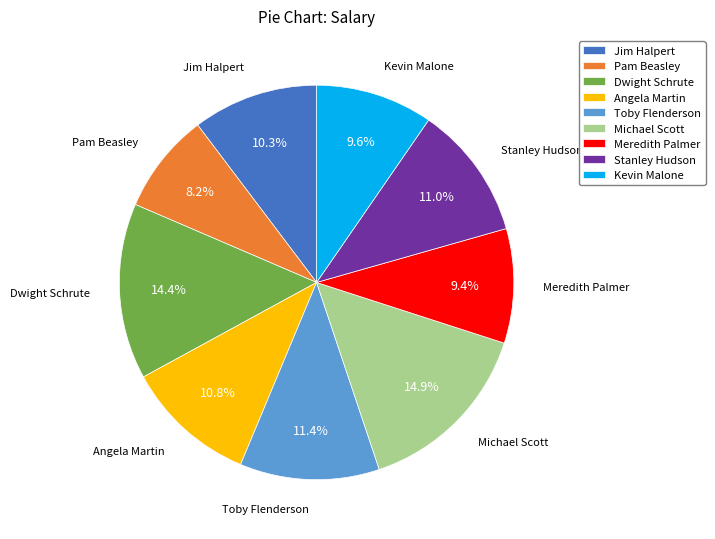

Which slice is the smallest?

Pam Beasley